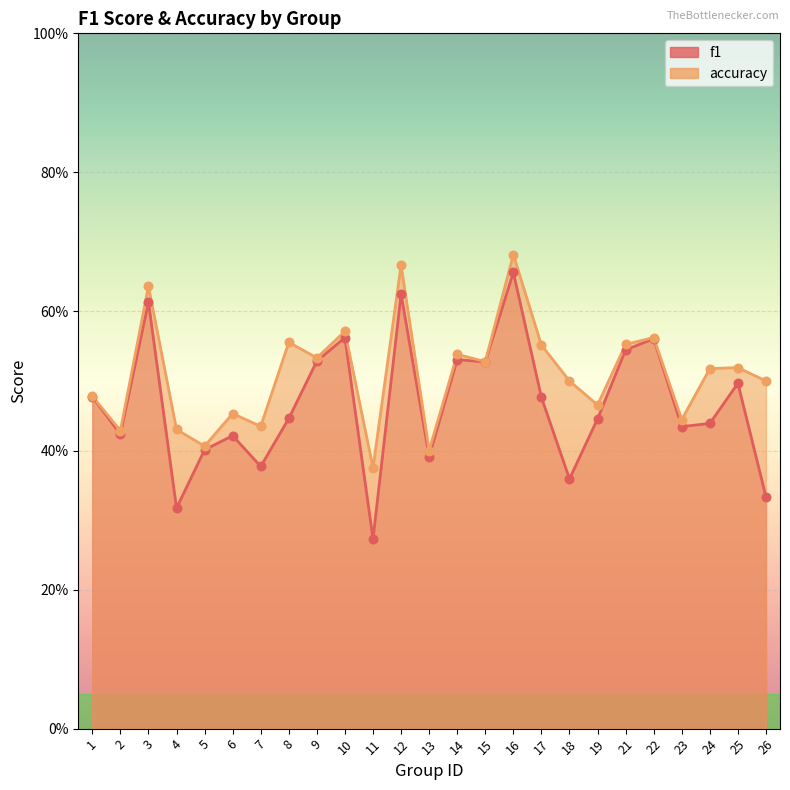

Which series has the widest spread of Y values?

f1